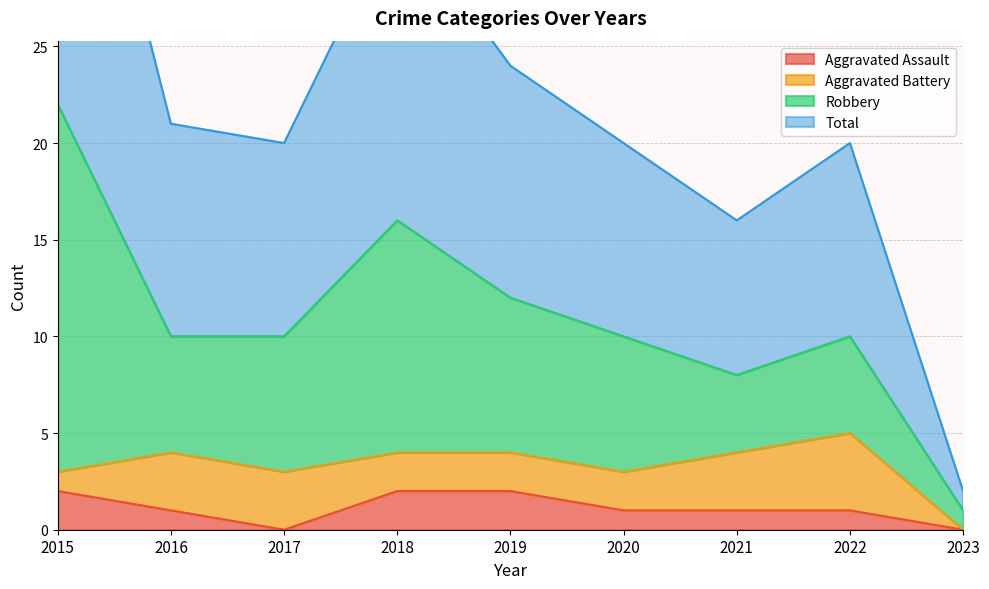

Is it true that Total equals 24 at 2019?

True